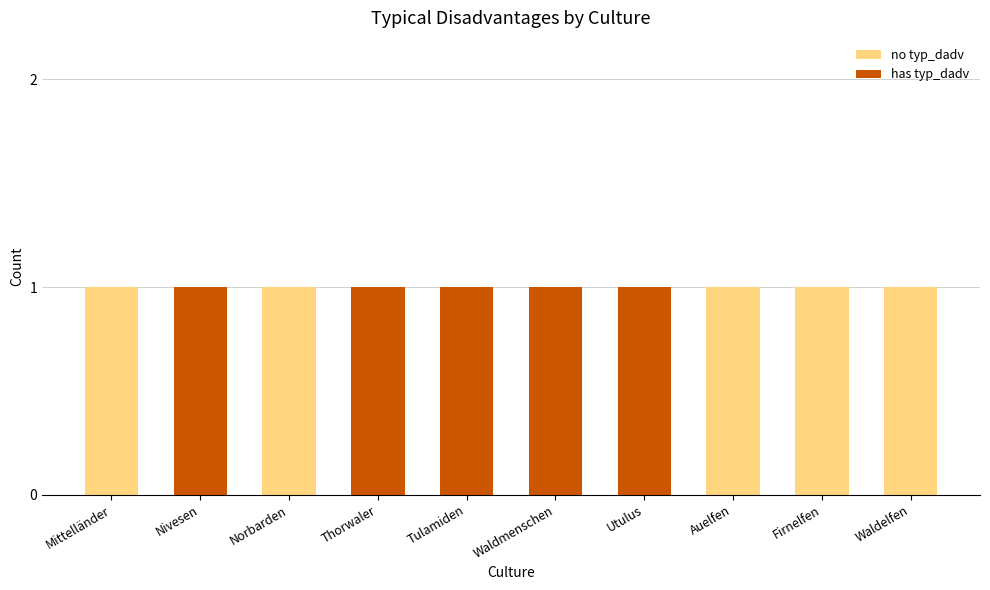

Is it true that no typ_dadv equals 1 at Firnelfen?

True